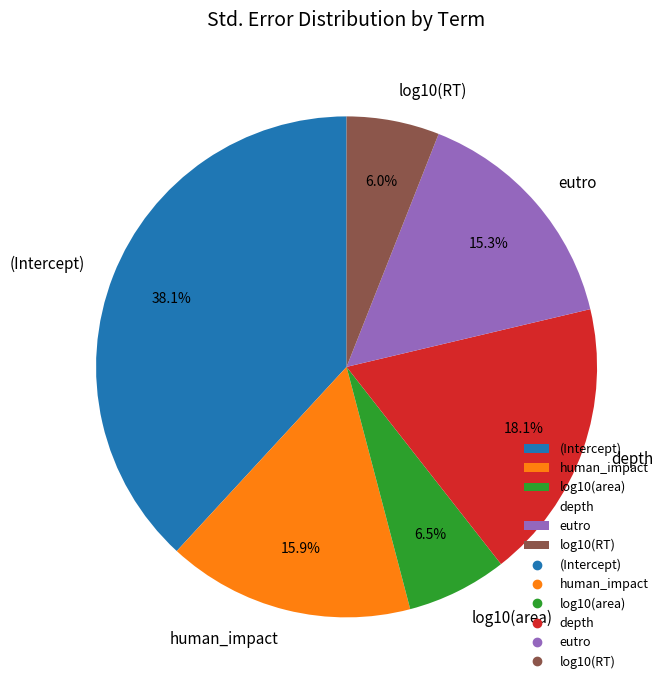

Is the sum of log10(area) and eutro greater than half?

No